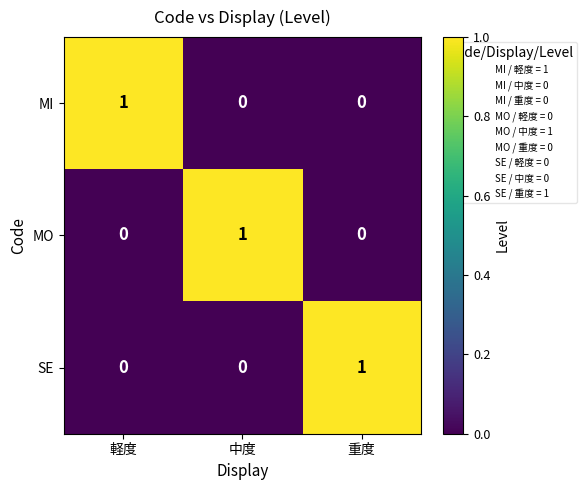

What is the total value across all series at 中度?

1